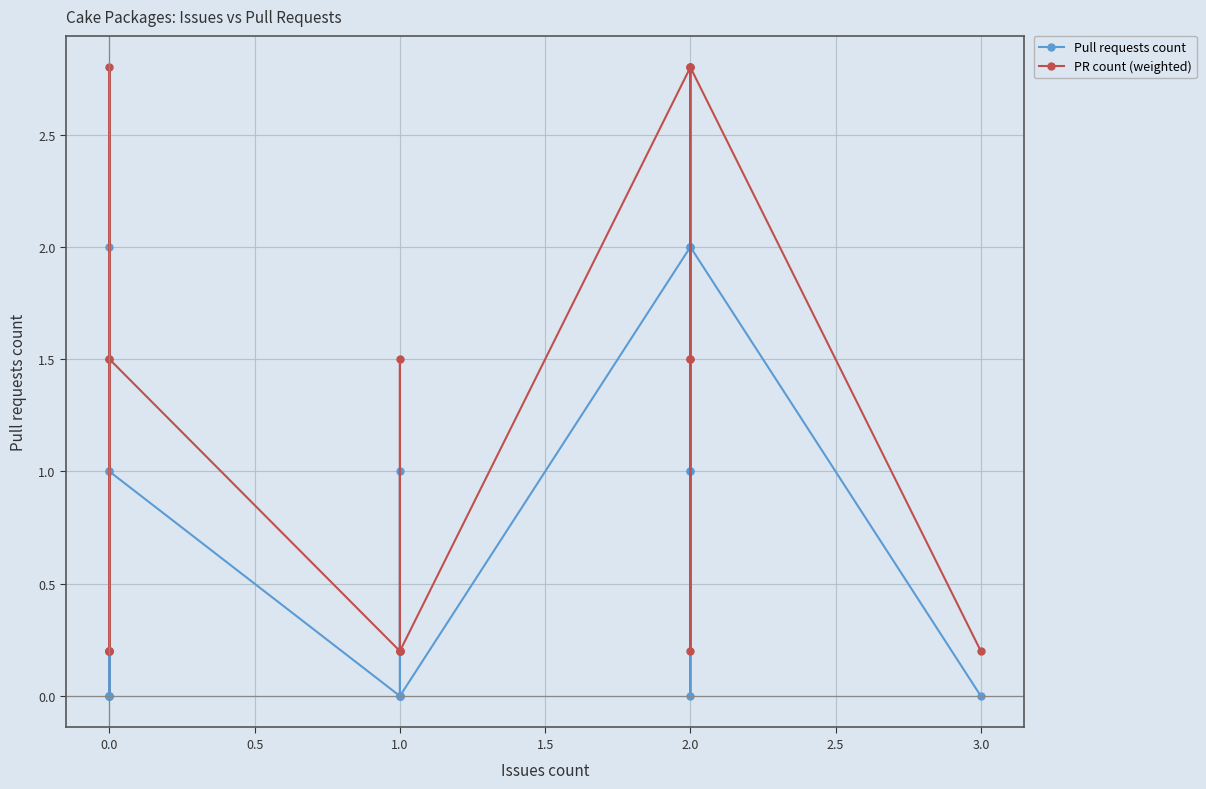

How many values in Pull requests count are above zero?

9